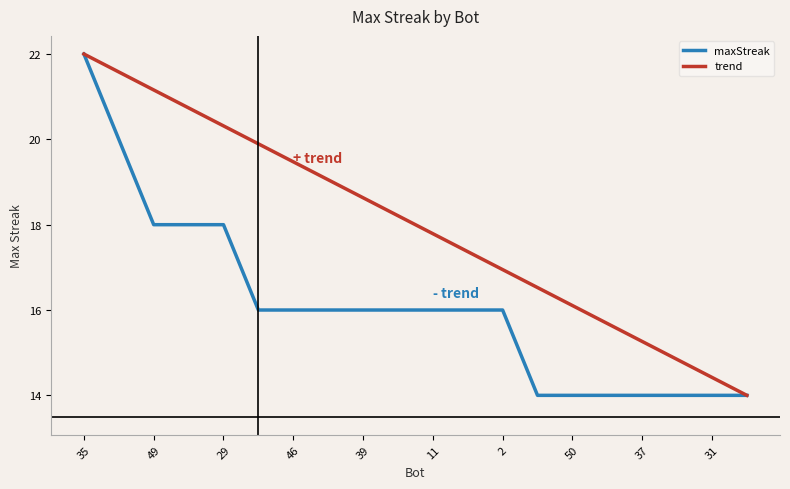

Is this an area chart (filled region under the line)?

No